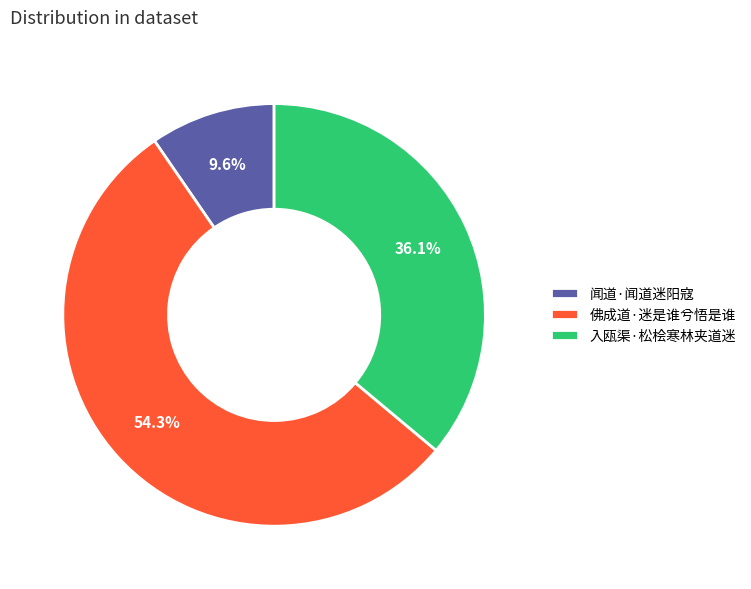

How many slices are in this pie chart?

3